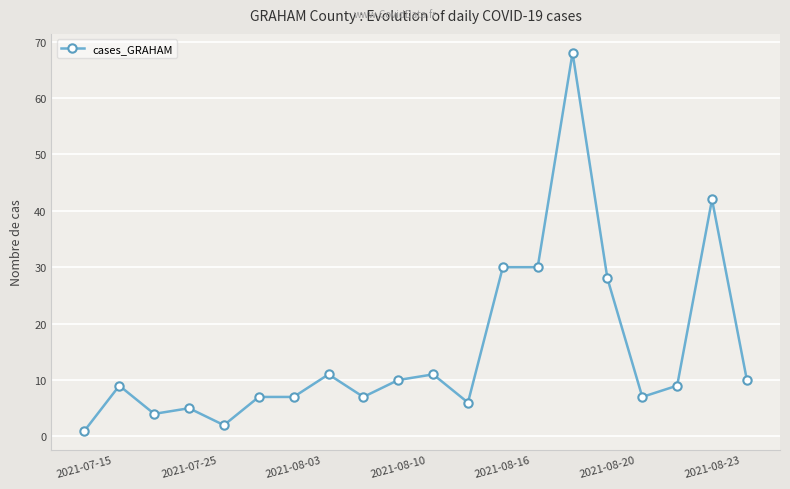

True or false: the data has more than 1 interior local peaks.

True